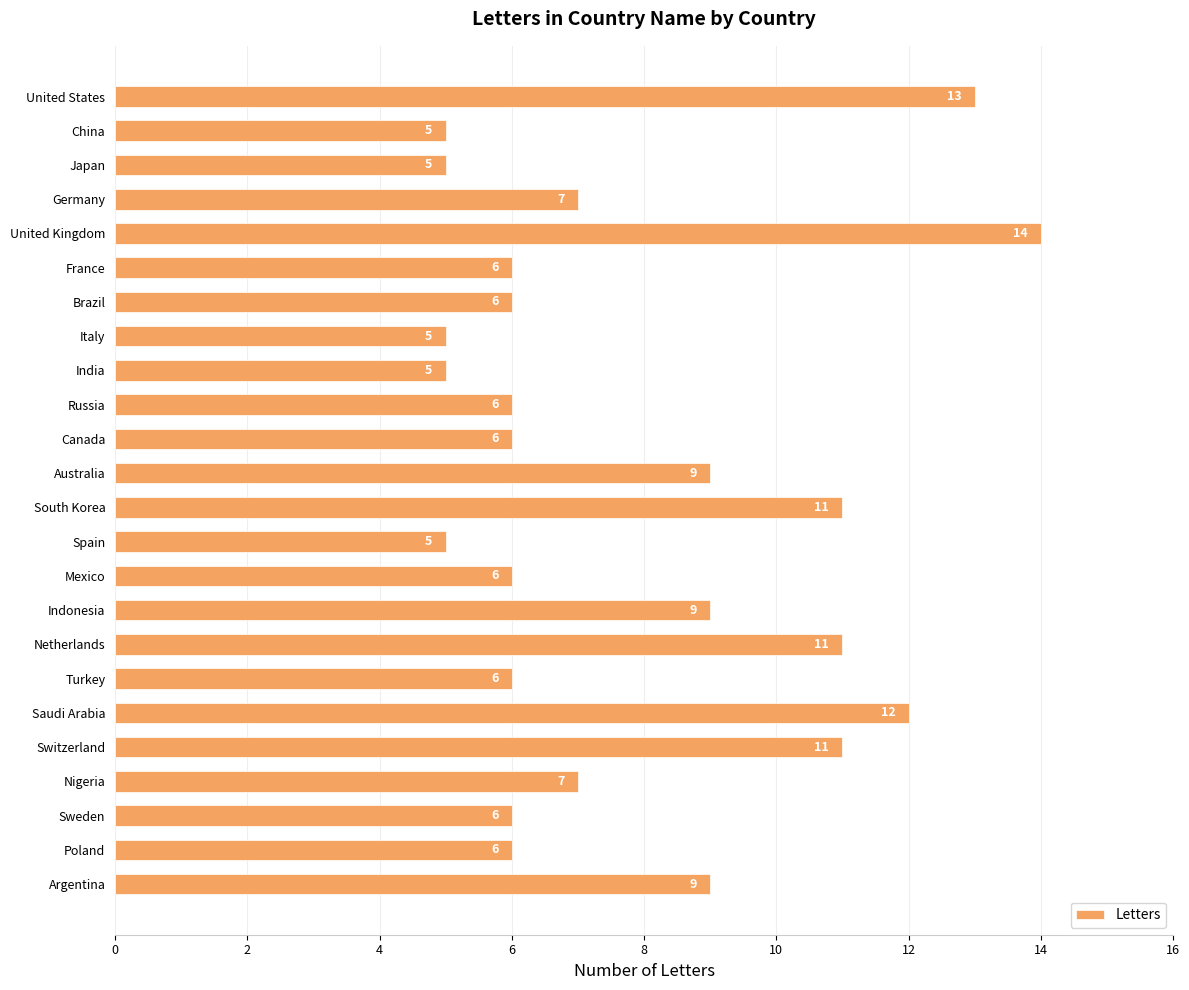

Read the value at Japan.

5